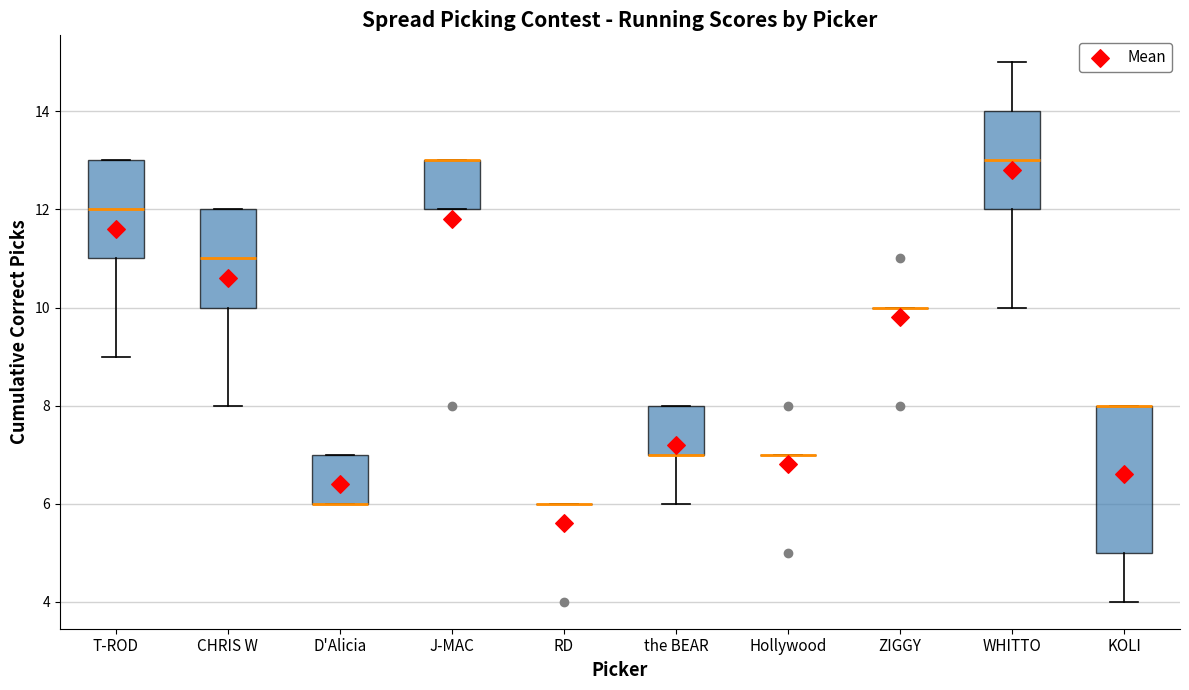

Which box is the tallest, from its lower edge to its upper edge?

KOLI